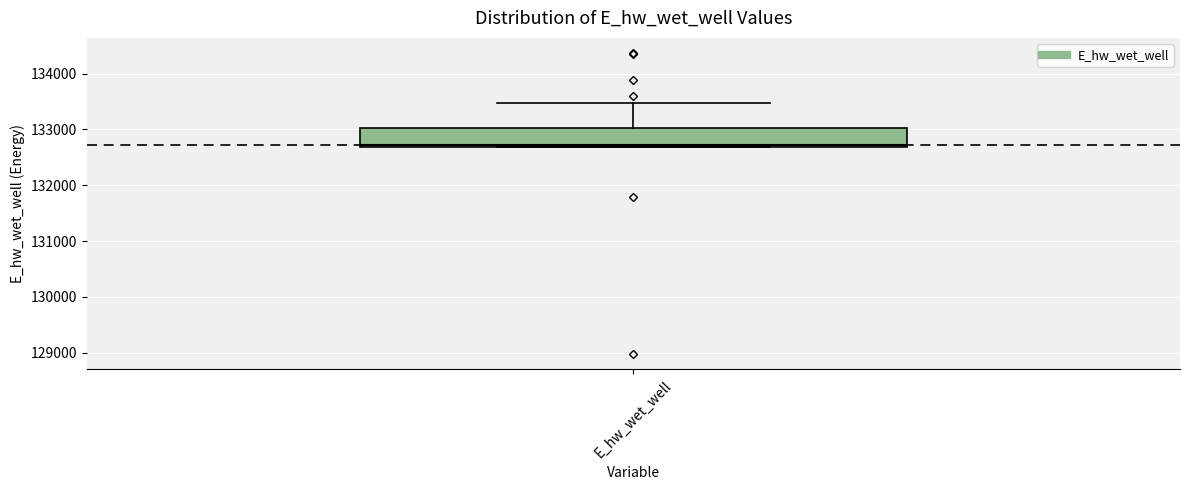

Transcribe this box plot: give where the median line is, the range the box spans, and where the two whiskers end, as read against the y-axis. The values are not printed on the chart, so give them approximately, as read against the axis.

median 132700 (just above the box's lower edge), box 132700 to 133000, whiskers 132700 to 133500